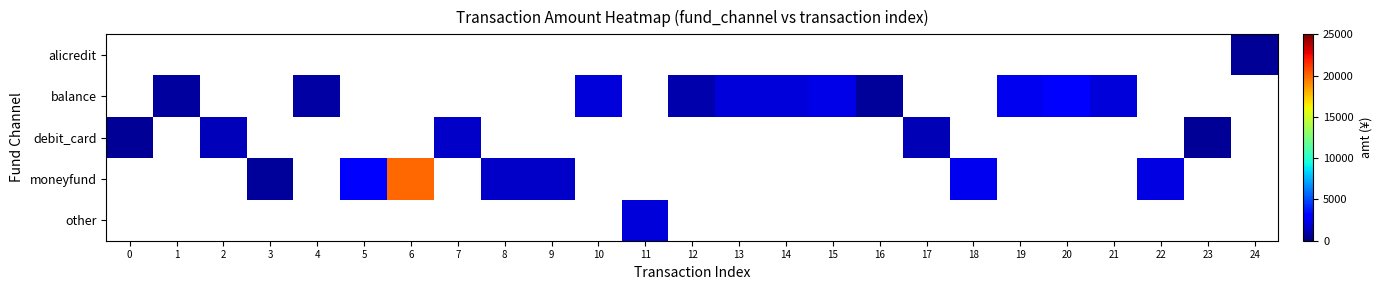

What is the smallest value displayed?

500.0